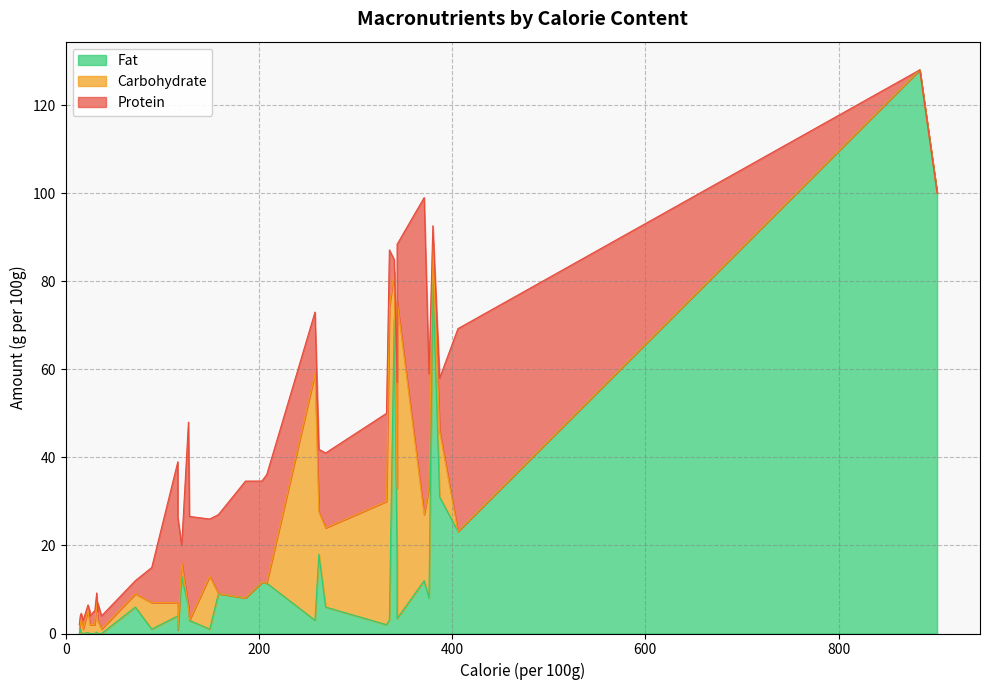

The Fat series shows 0.0 at 16. True or false?

True